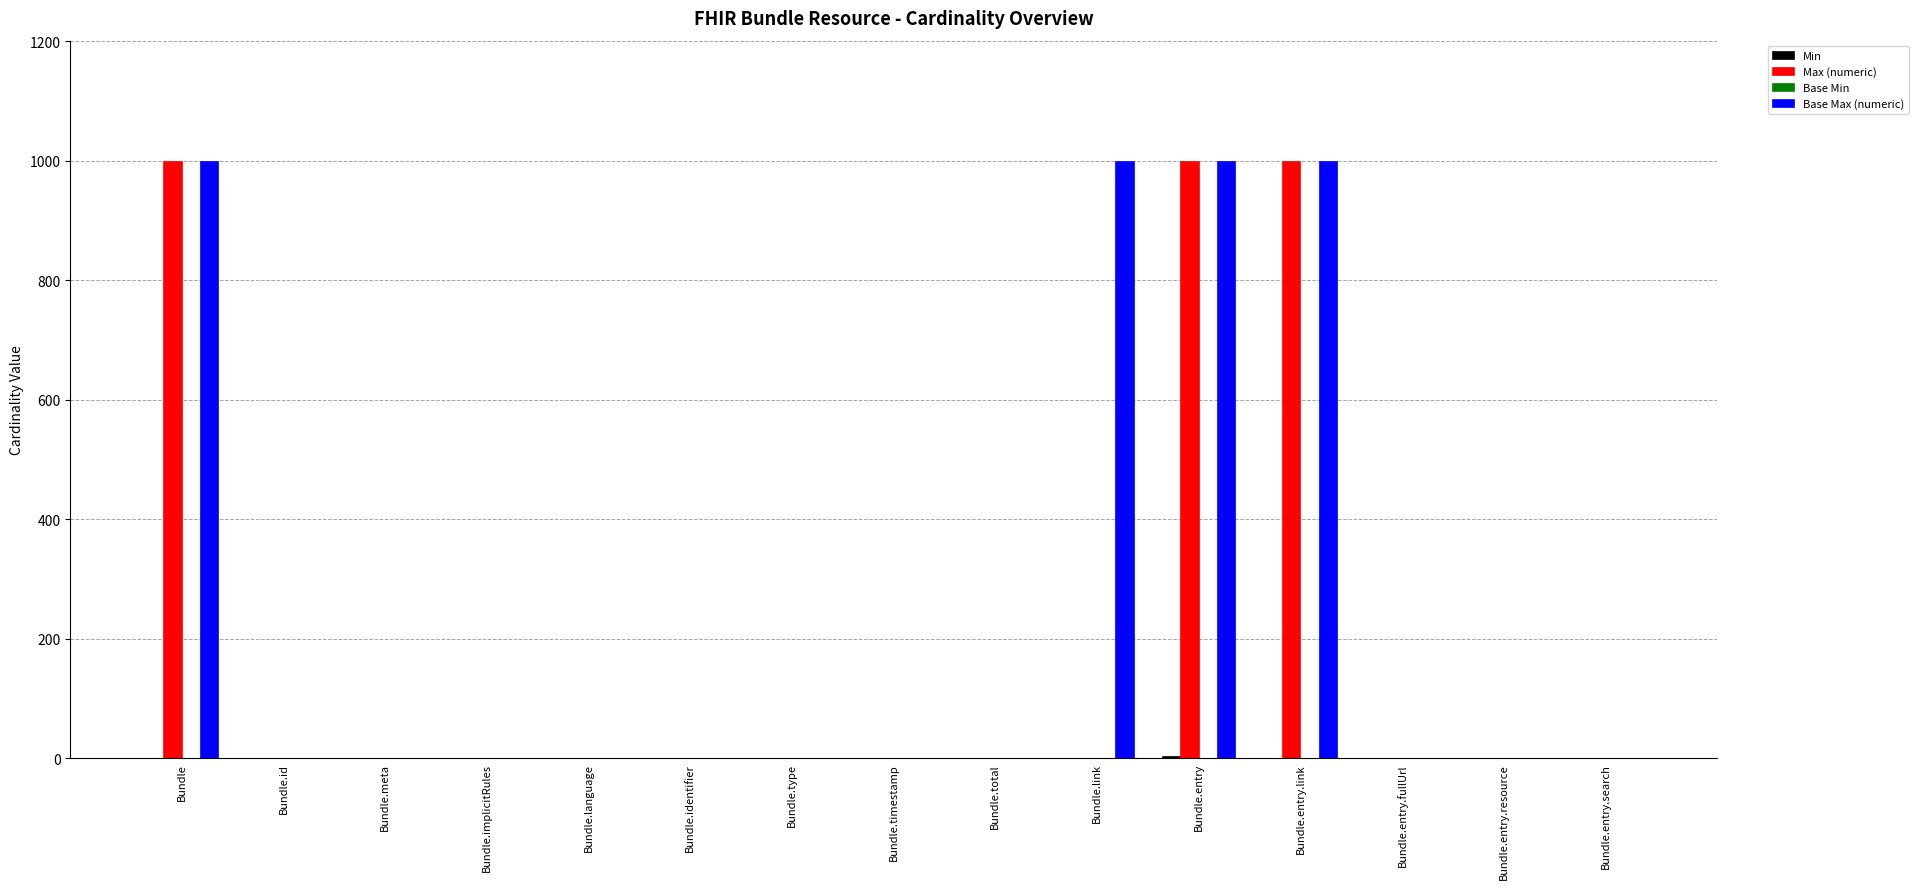

What is the highest value of the Max (numeric) series?

999